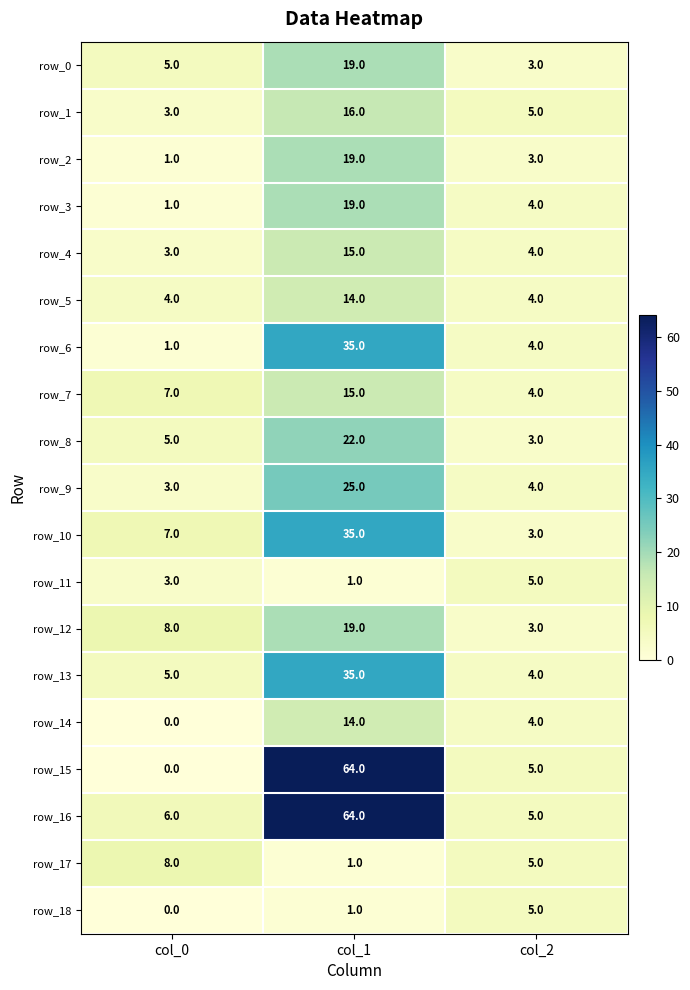

Rank the categories by row_14 value from highest to lowest.

col_1, col_2, col_0